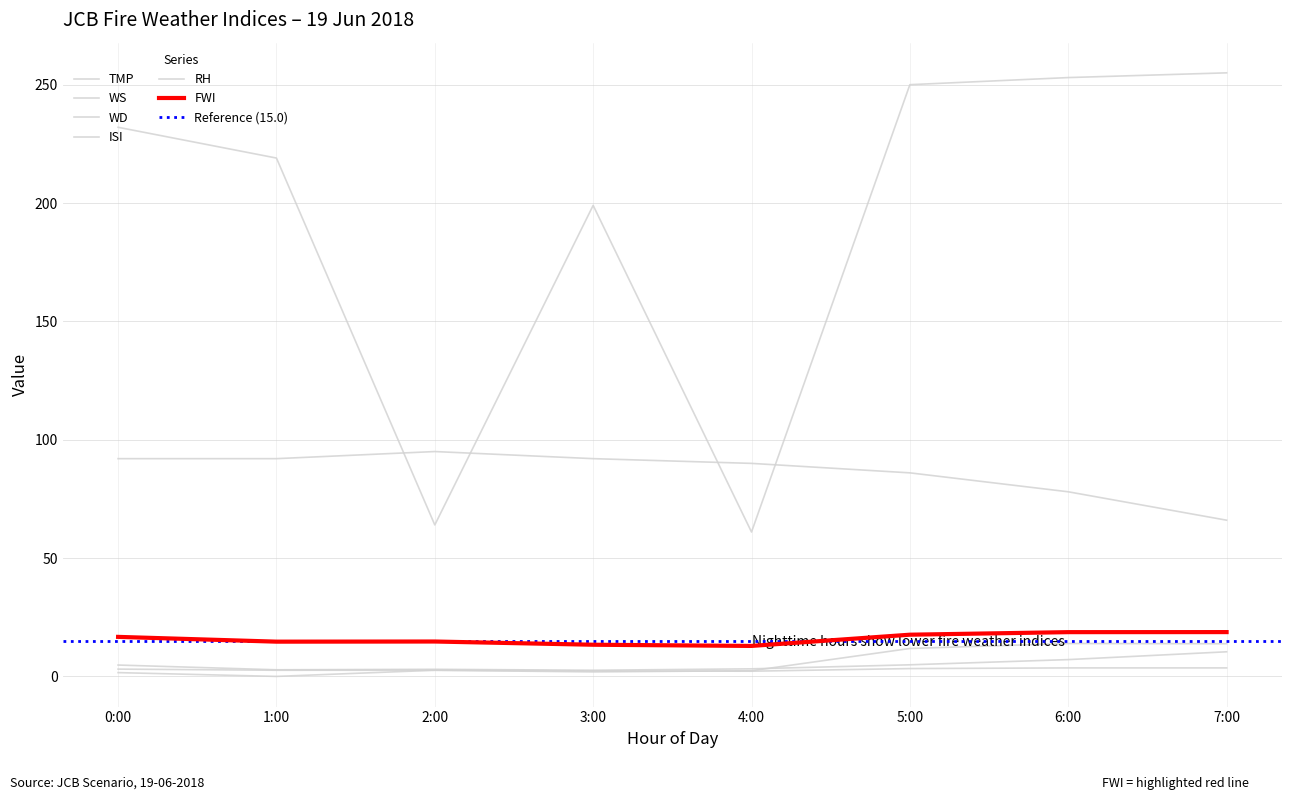

The WD series shows 219.0 at 1:00. True or false?

True